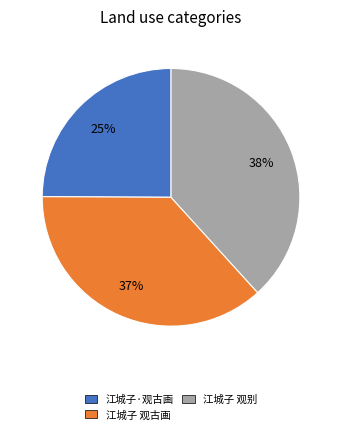

Combined, do 江城子 观古画 and 江城子·观古画 account for over 50%?

Yes